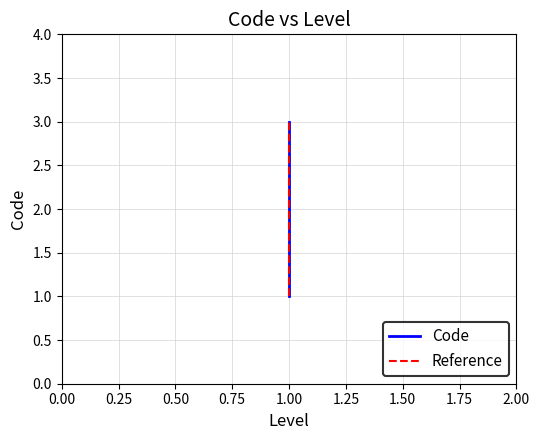

Read the value at 1.

2